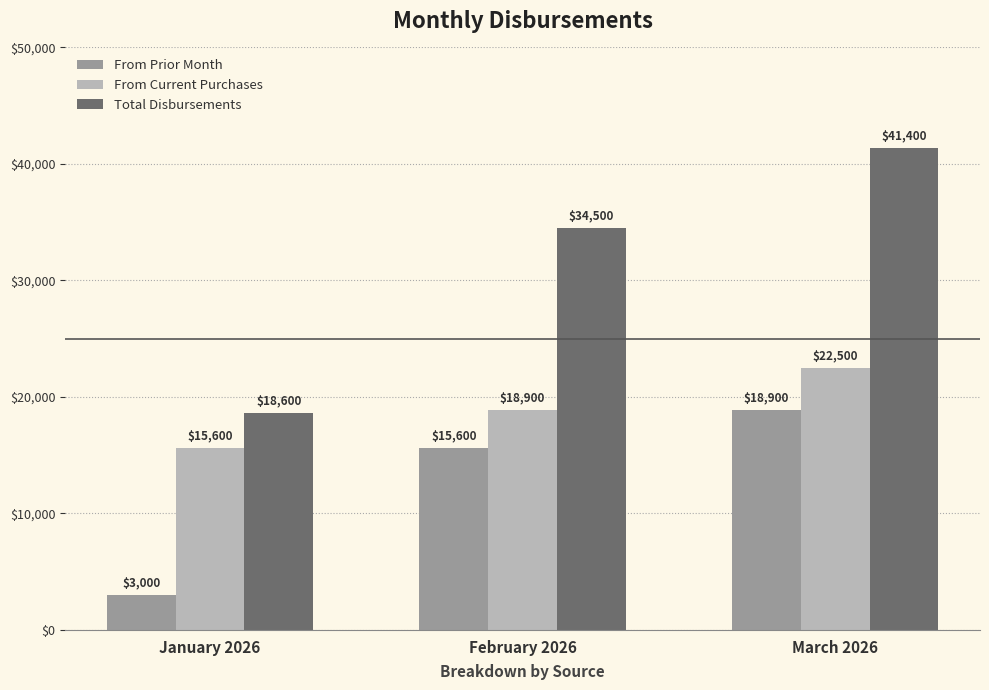

Which category has the lowest value across all series?

January 2026